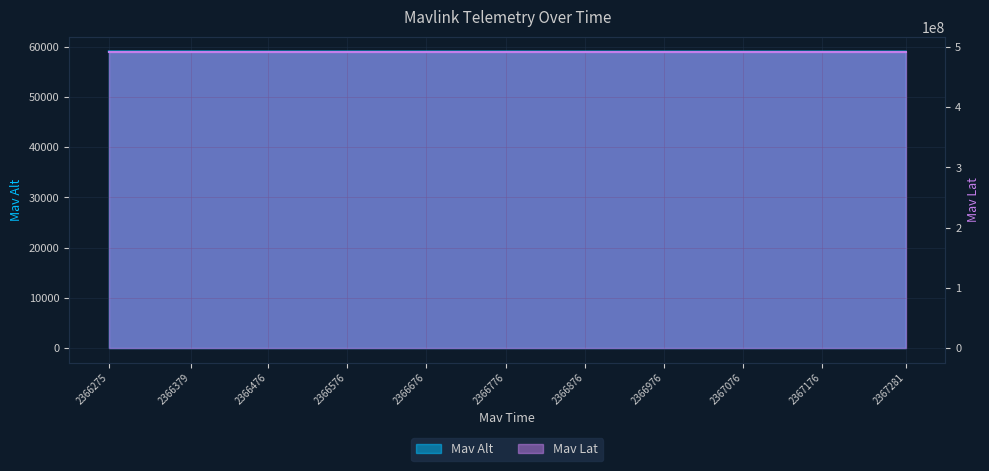

How many distinct data groups are displayed?

2